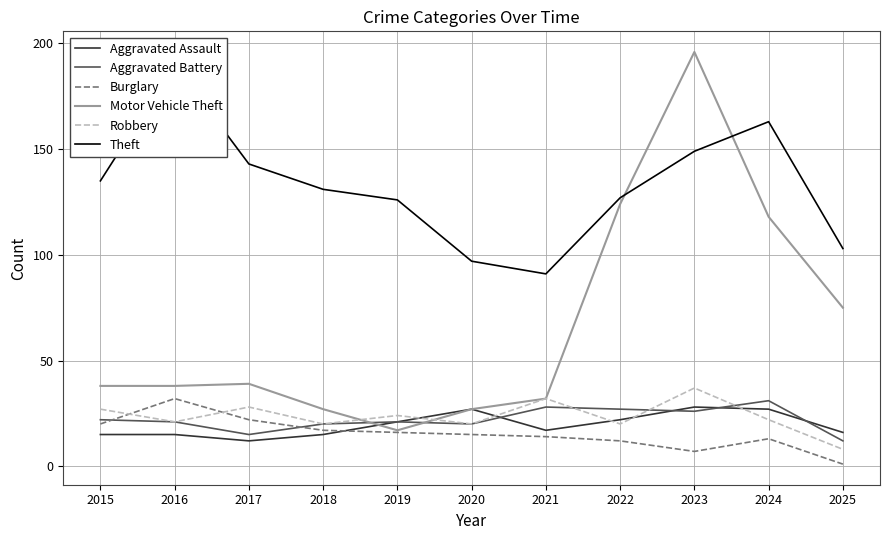

Between 2019 and 2020, which is larger?

2020